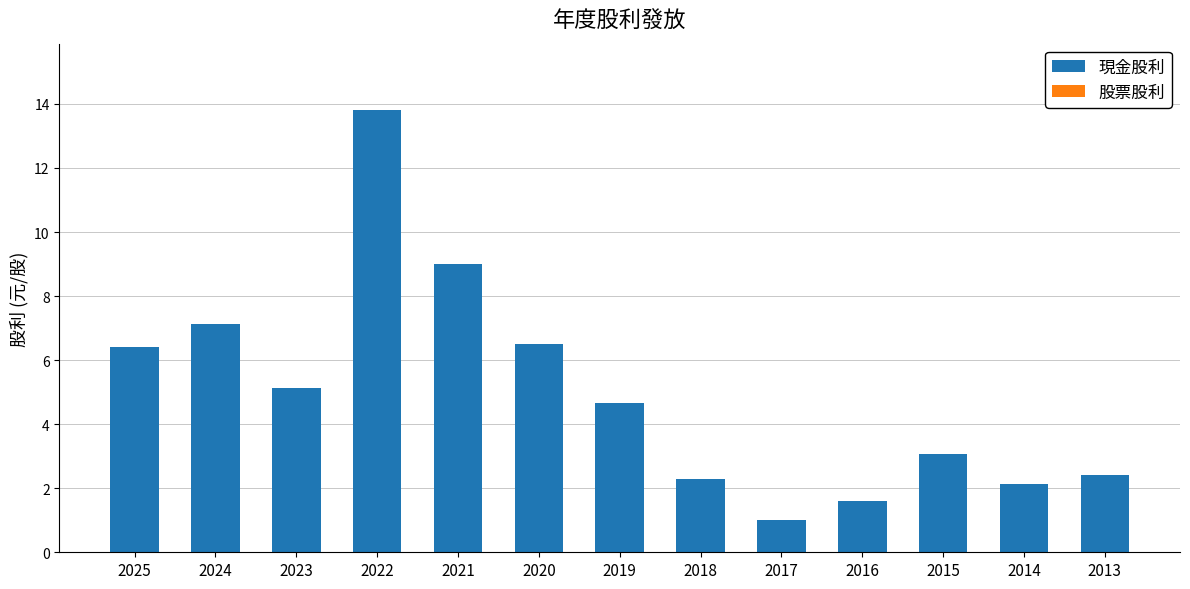

Count the number of categories in the chart.

13